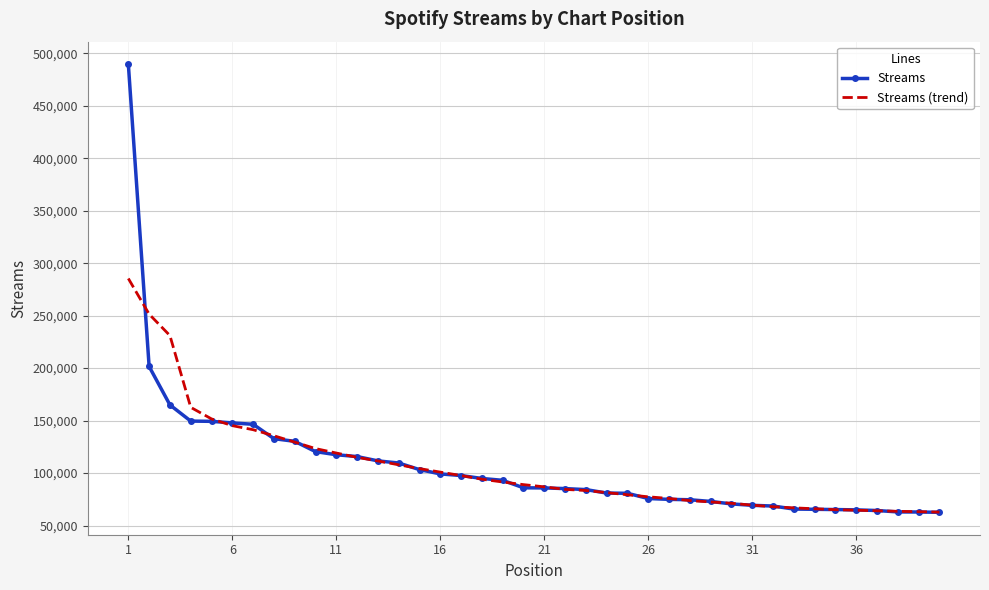

What is the highest value of the Streams (trend) series?

285378.0